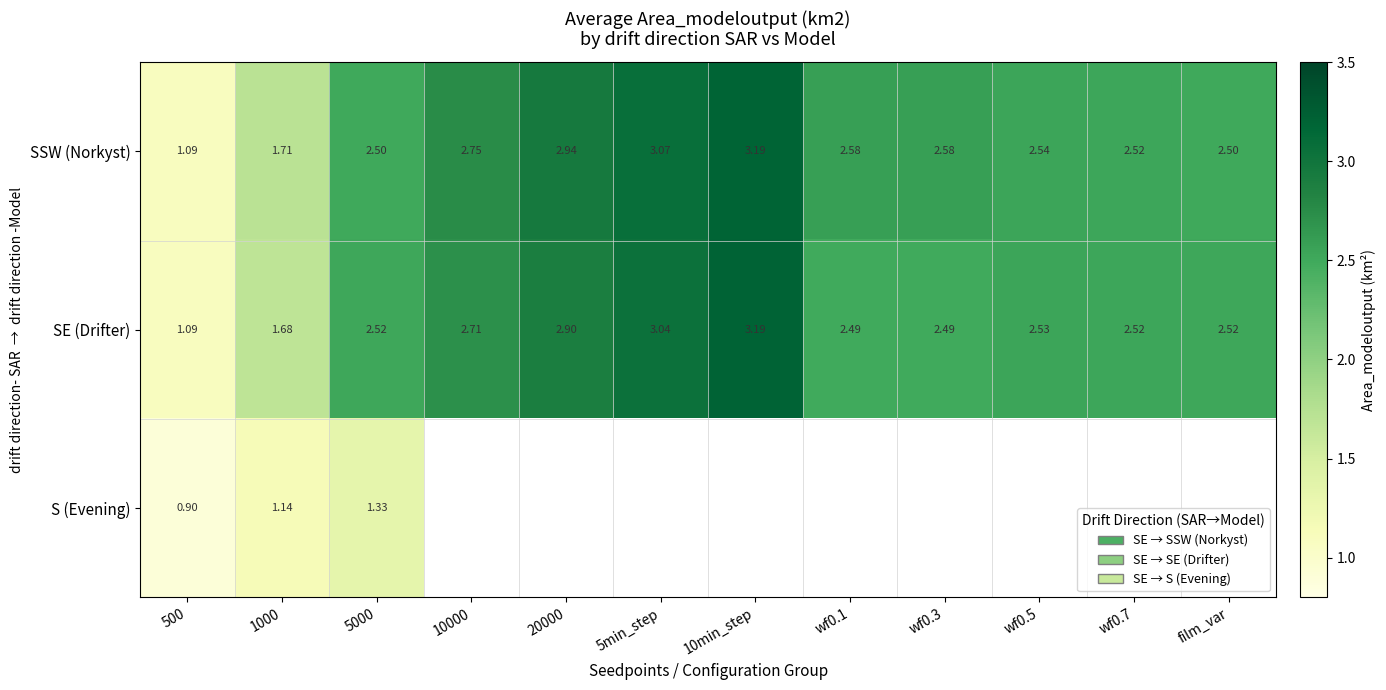

At 5000, list the series in order from largest to smallest.

SE (Drifter), SSW (Norkyst), S (Evening)